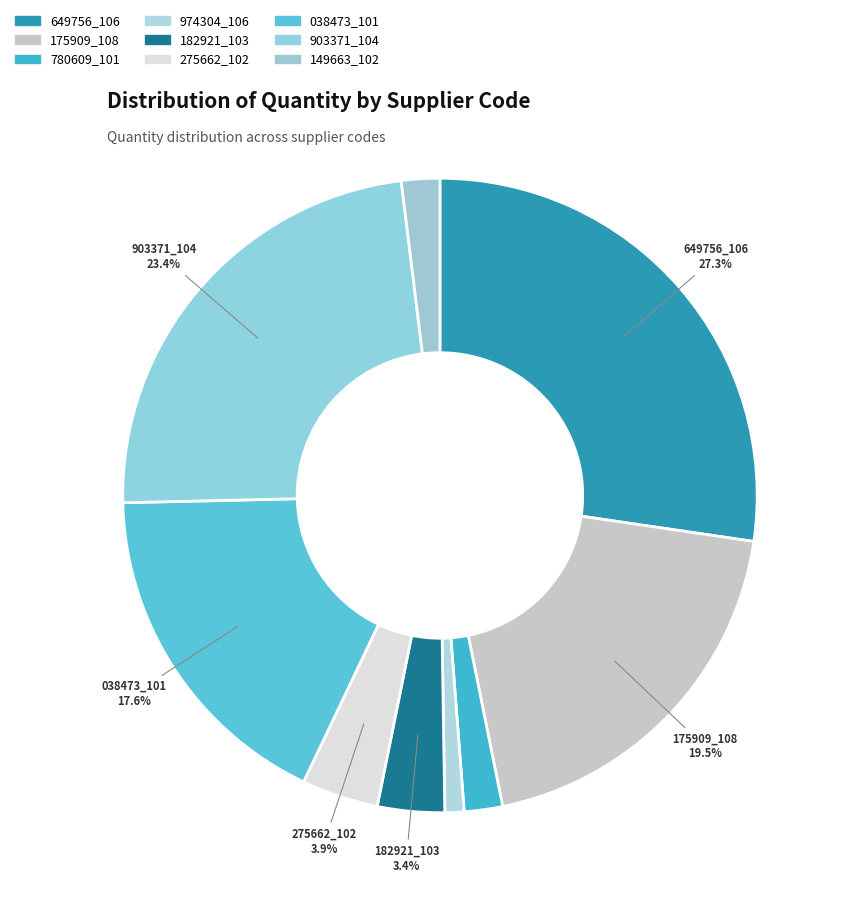

How many slices are in this pie chart?

9